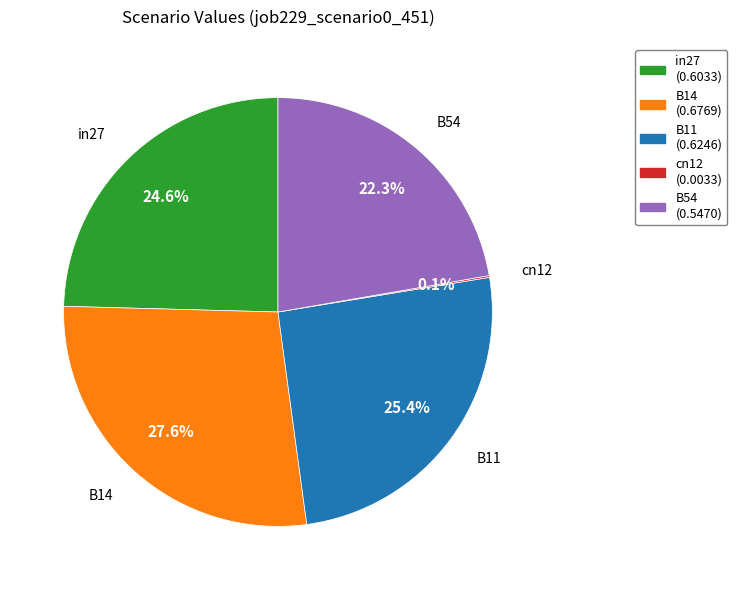

Which has a higher value, B54 or B11?

B11